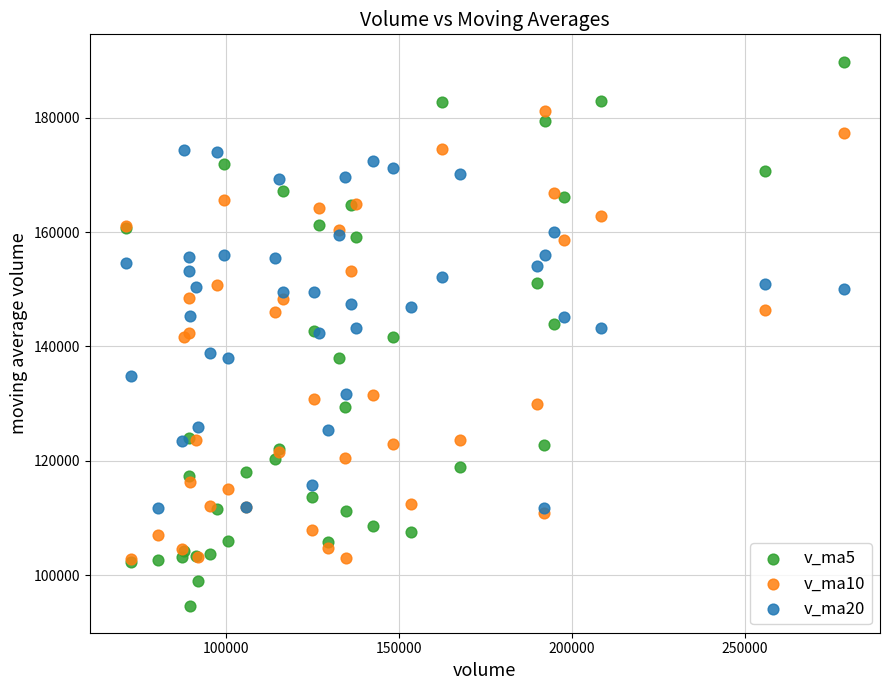

What are all the series names shown in the legend?

v_ma5, v_ma10, v_ma20